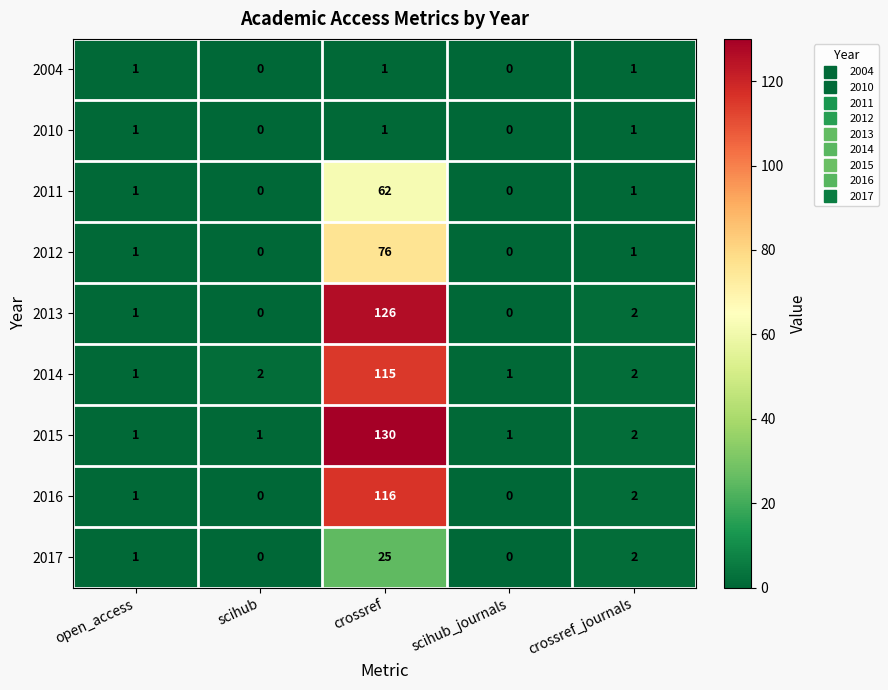

How many series are shown in this chart?

9